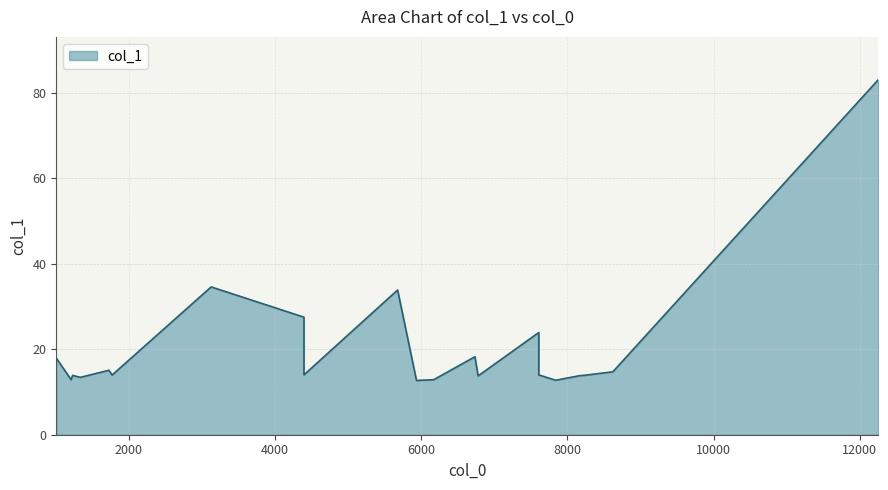

Reading left to right, what are all the values shown in this chart?

1005.49=17.9	1208.55=12.9	1228.61=13.9	1333.89=13.4	1726.11=15.1	1769.66=14.0	3124.95=34.6	4395.03=27.5	4395.03=14.0	5676.58=33.9	5935.16=12.7	6171.34=12.9	6734.89=18.2	6778.64=13.8	7608.67=23.9	7608.67=14.0	7839.09=12.7	8171.85=13.8	8227.01=13.9	8622.43=14.7	12257.4=83.1